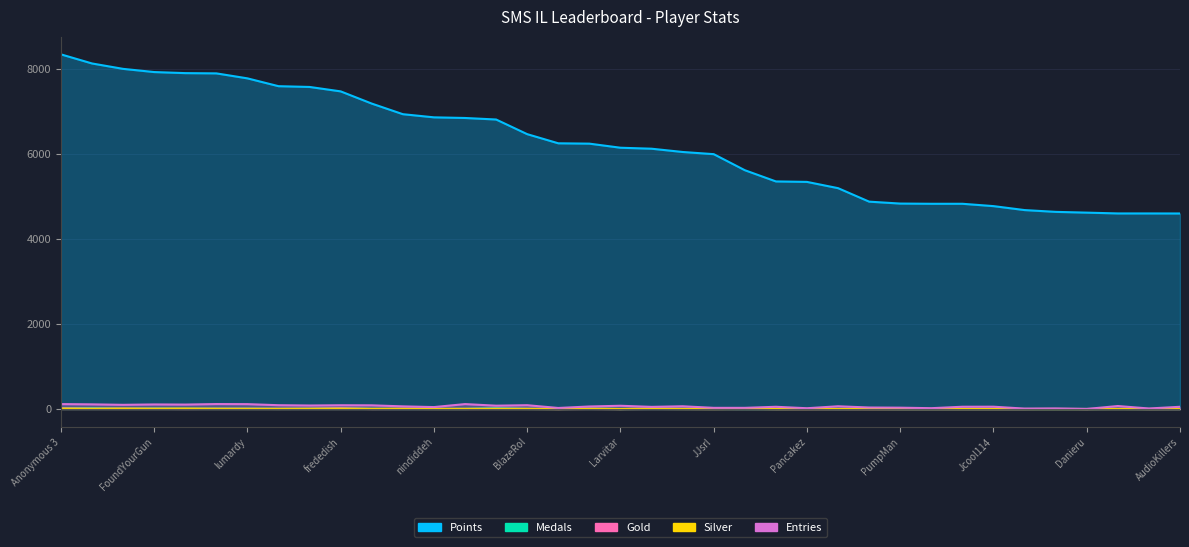

What is the difference between the maximum and minimum values in the Silver series?

10